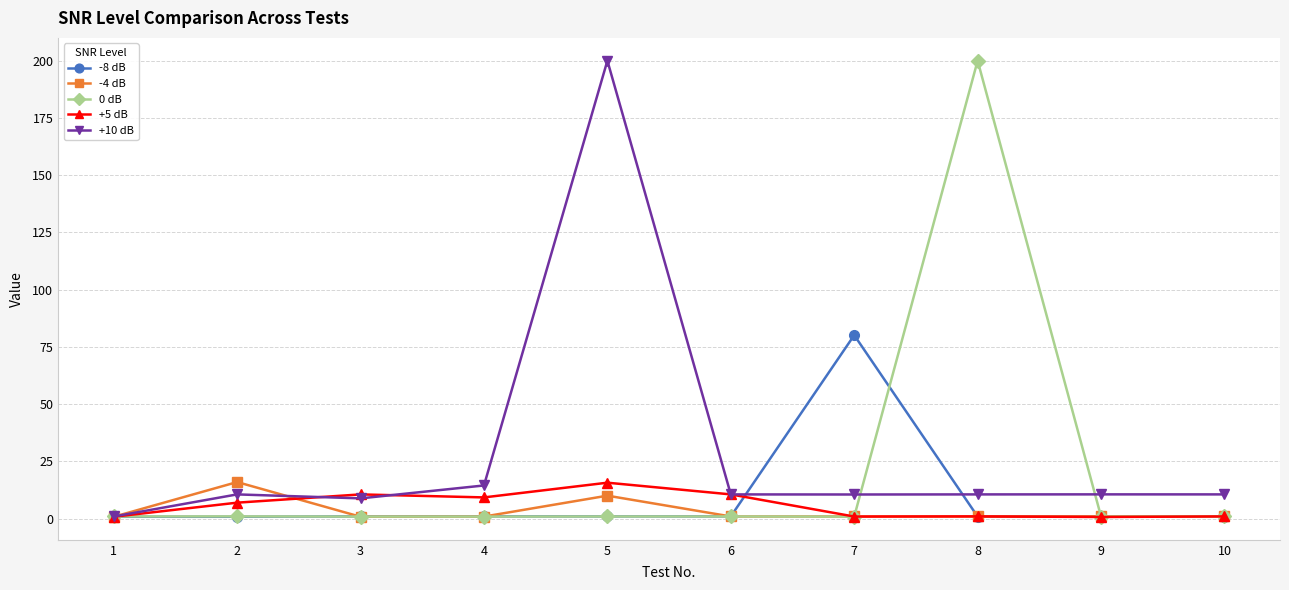

What is the total value across all series at 7?

93.6